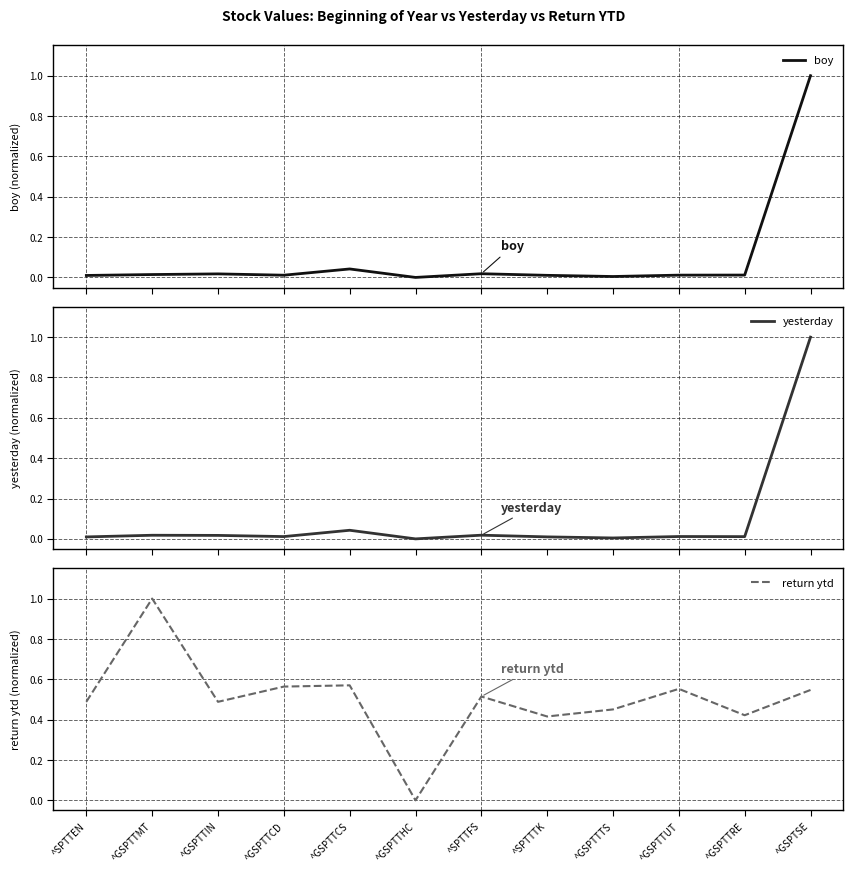

Rank the categories by yesterday value from highest to lowest.

^GSPTSE, ^GSPTTCS, ^SPTTFS, ^GSPTTMT, ^GSPTTIN, ^GSPTTUT, ^GSPTTCD, ^GSPTTRE, ^SPTTTK, ^SPTTEN, ^GSPTTTS, ^GSPTTHC